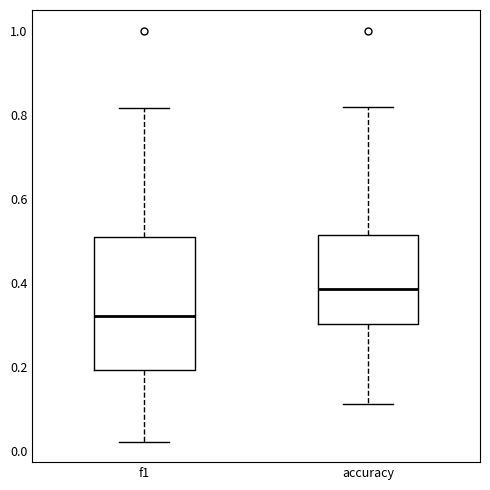

Where is the lower edge of the box for accuracy on the y-axis? The values are not printed on the chart, so give them approximately, as read against the axis.

0.30